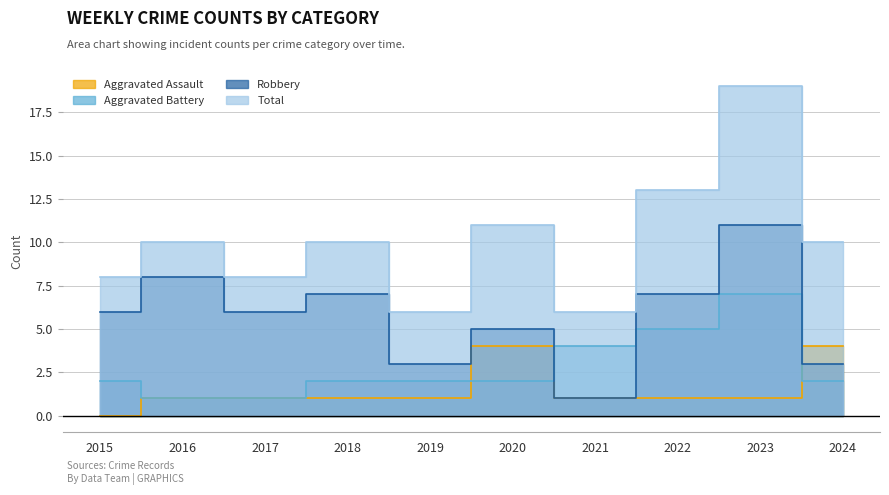

What is the sum of the Robbery values at 2022 and 2018?

14